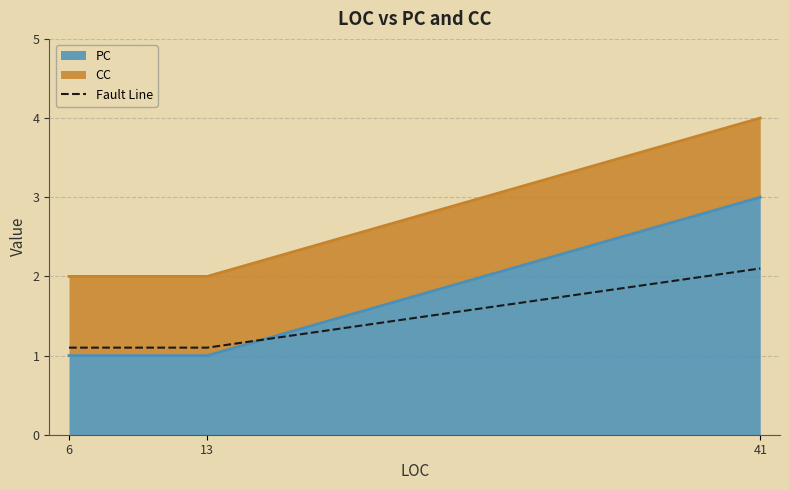

Is it true that the value at 6 is 1.1?

True